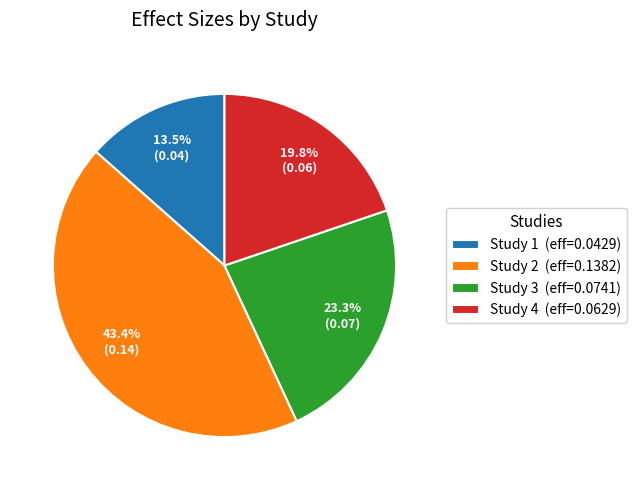

Is there a majority slice in this chart?

No